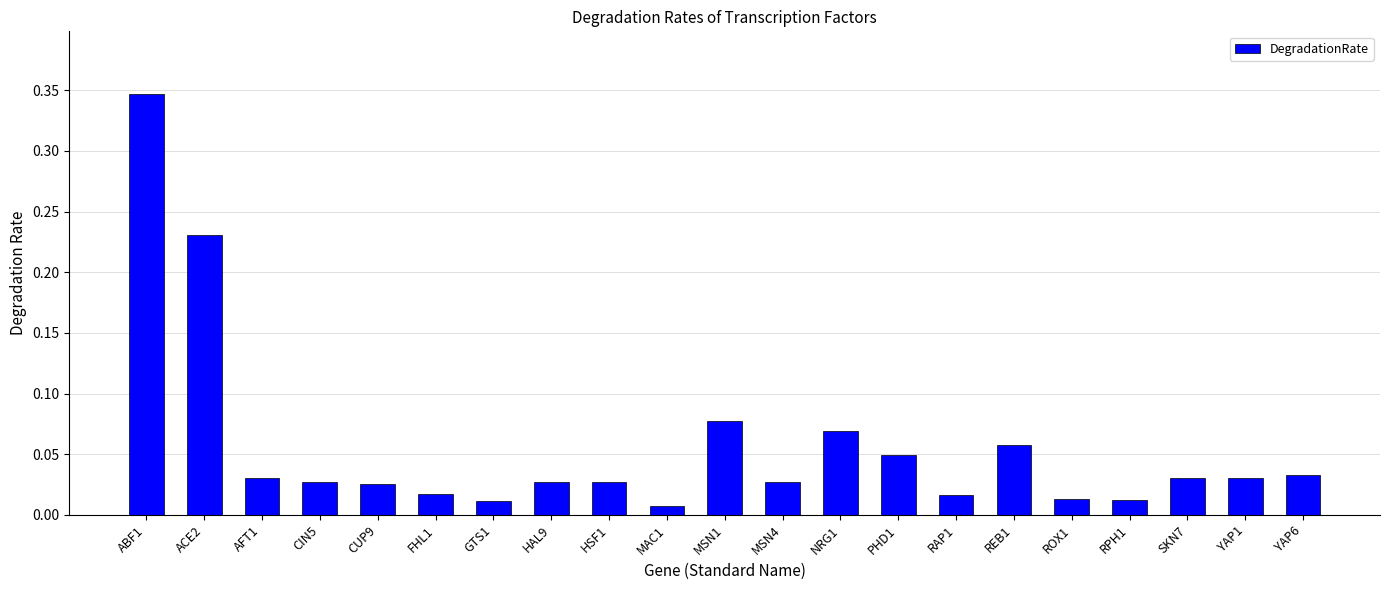

What is the change in value from ACE2 to REB1?

-0.2